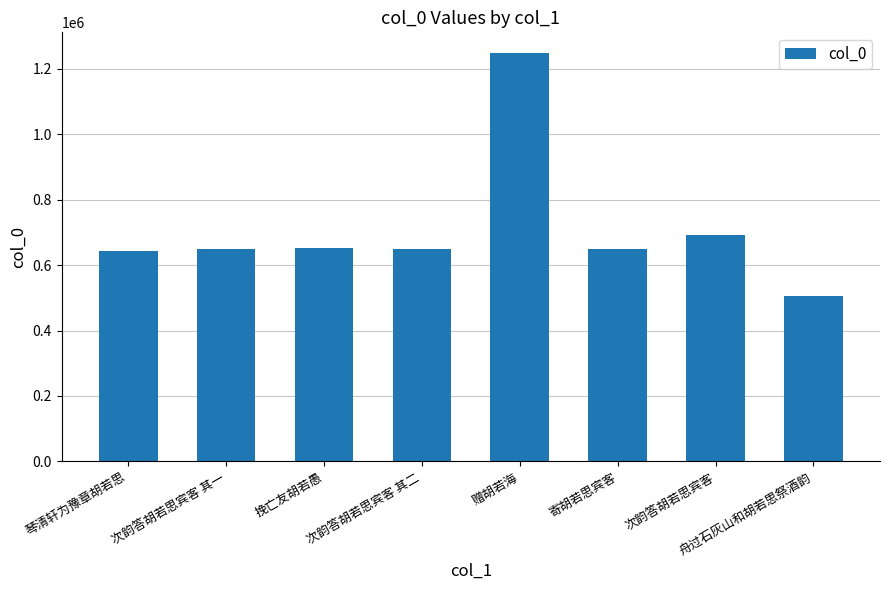

What is the average value?

710687